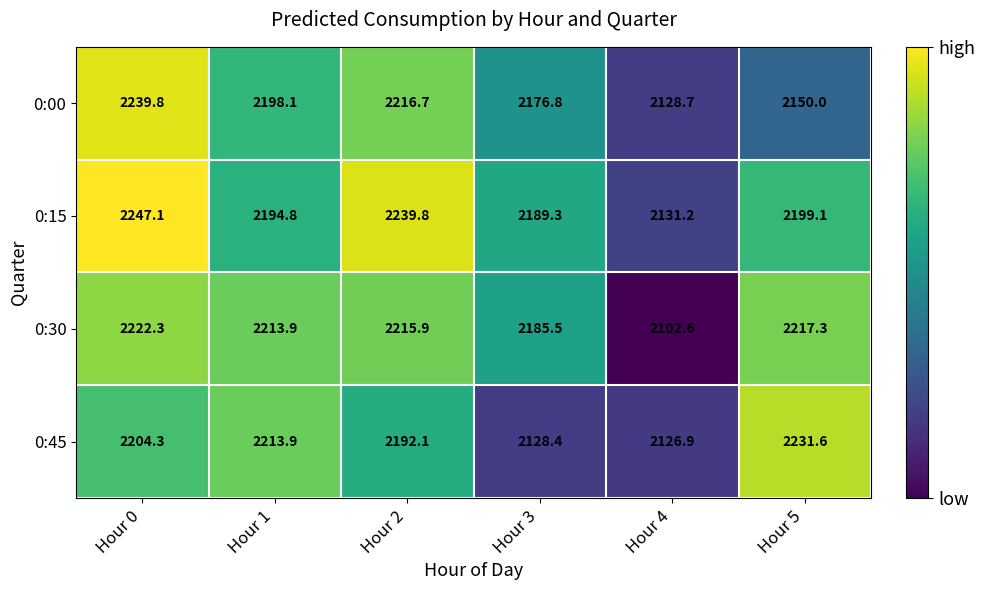

Reading right to left, what are all the values shown in this chart?

0:00: 2150.0	2128.7	2176.8	2216.7	2198.1	2239.8
0:15: 2199.1	2131.2	2189.3	2239.8	2194.8	2247.1
0:30: 2217.3	2102.6	2185.5	2215.9	2213.9	2222.3
0:45: 2231.6	2126.9	2128.4	2192.1	2213.9	2204.3